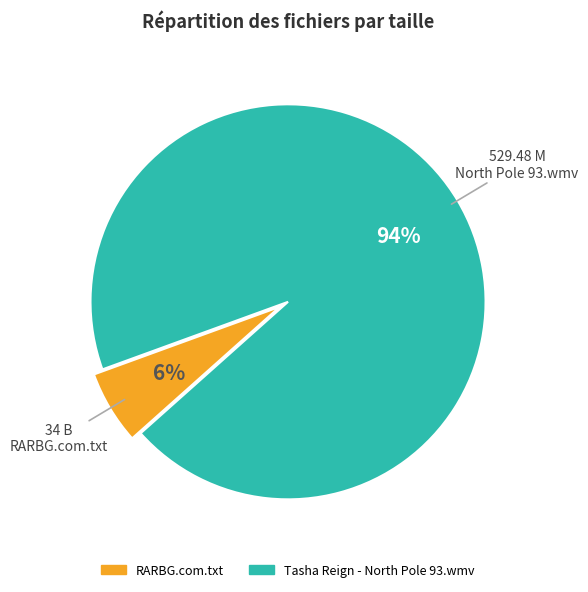

The Tasha Reign - North Pole 93.wmv slice represents 94% of the pie. True or false?

True